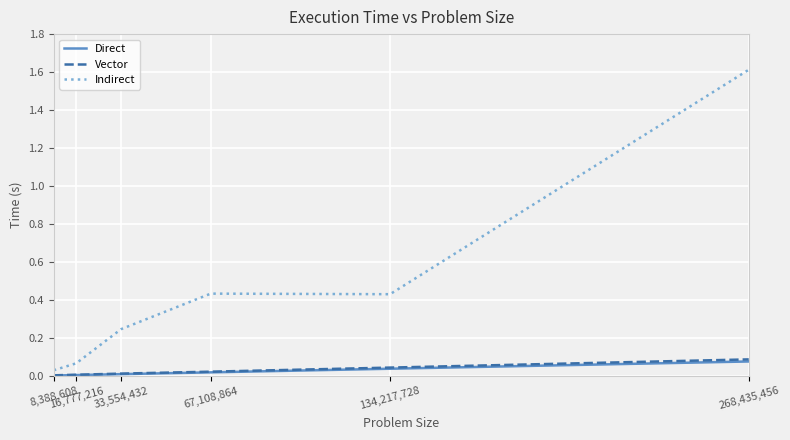

Which series has the widest spread of values?

Indirect